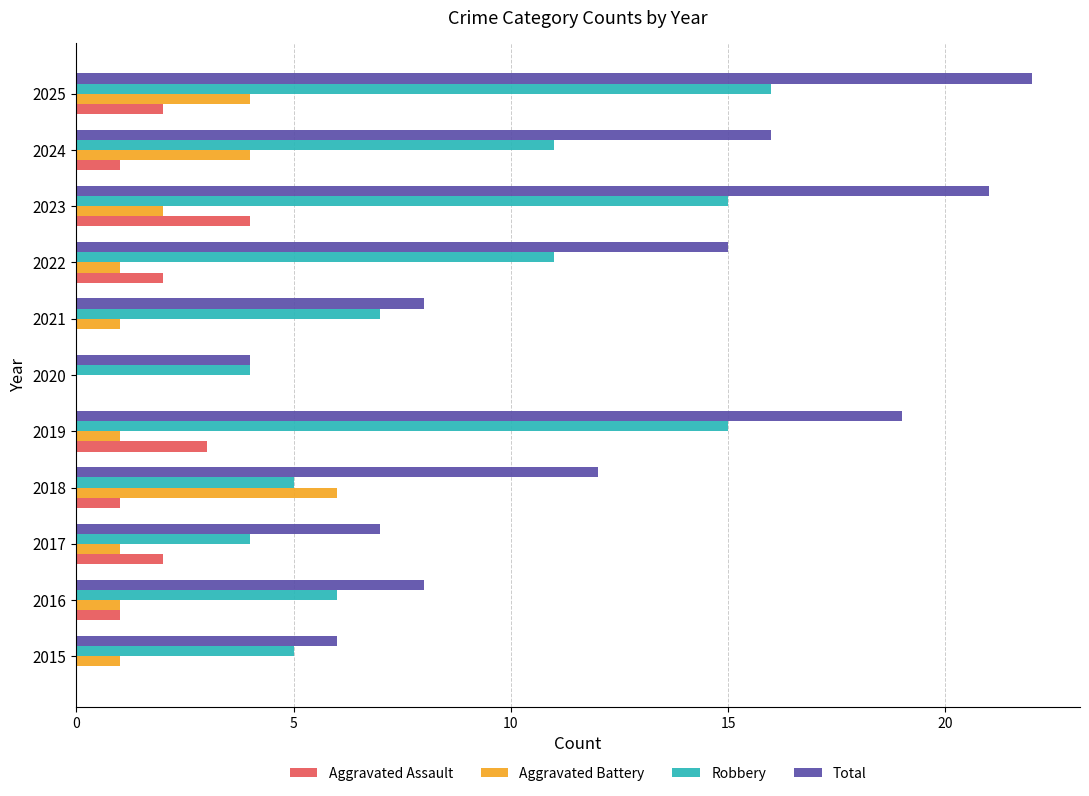

Which category has the highest value across all series?

2025